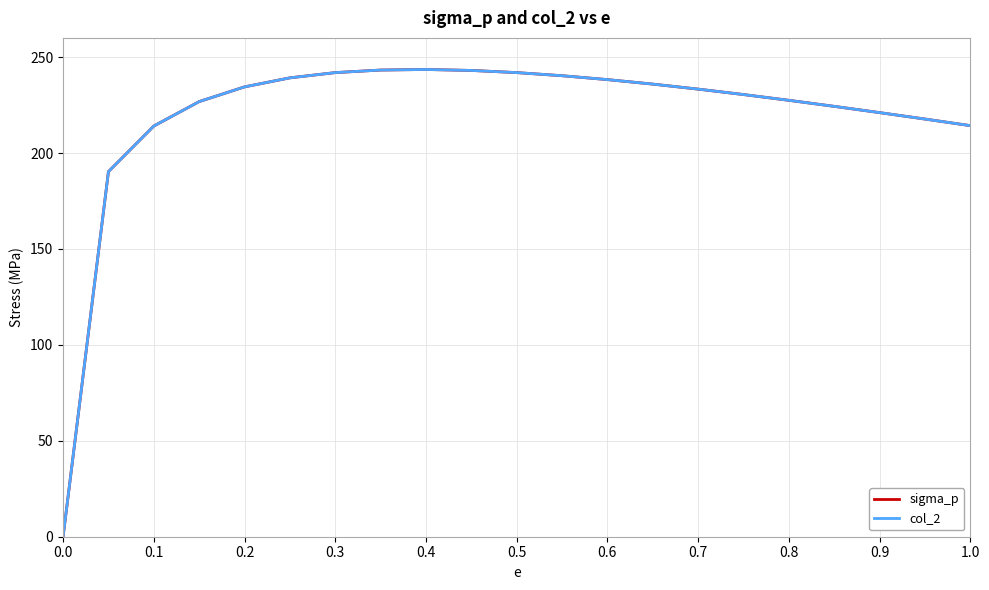

Which series has the widest spread of values?

sigma_p